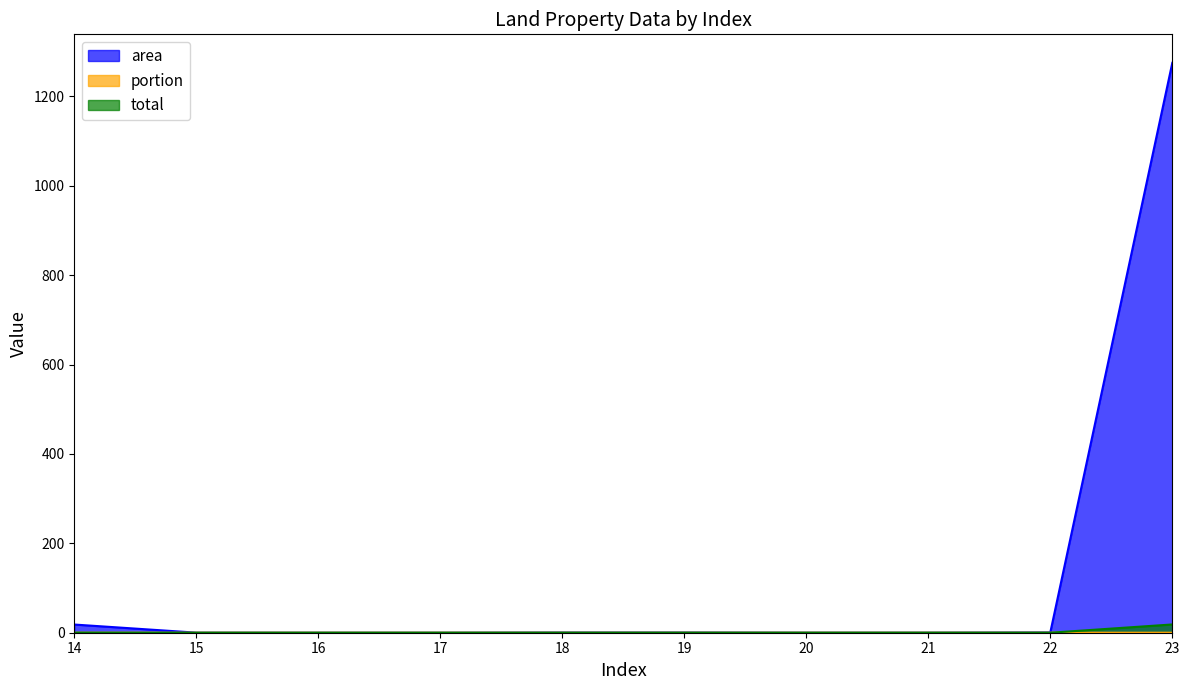

What is the spread (max minus min) of values at 20?

0.1